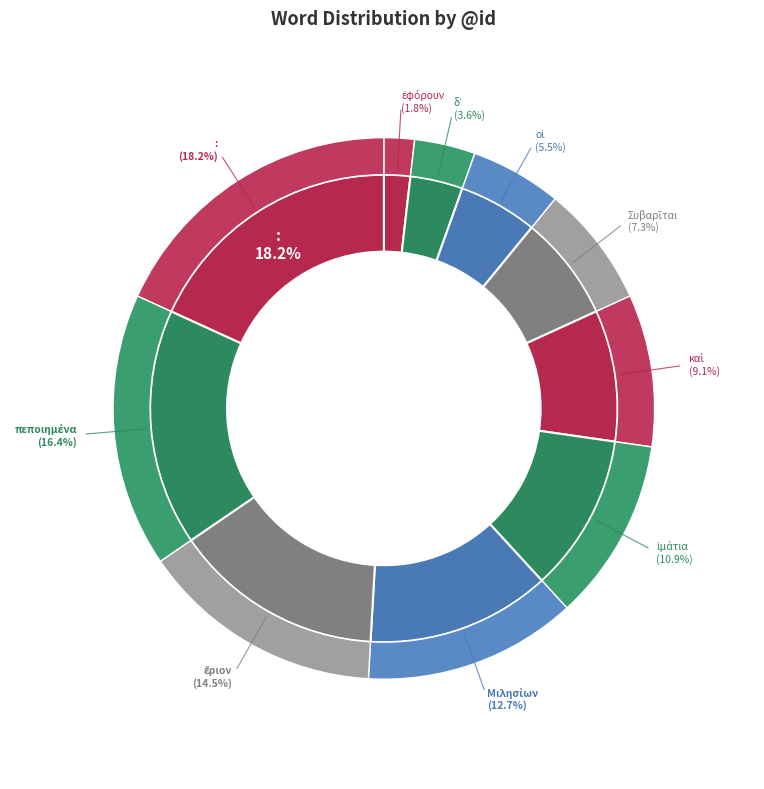

Does οἱ represent more than half of the total?

No